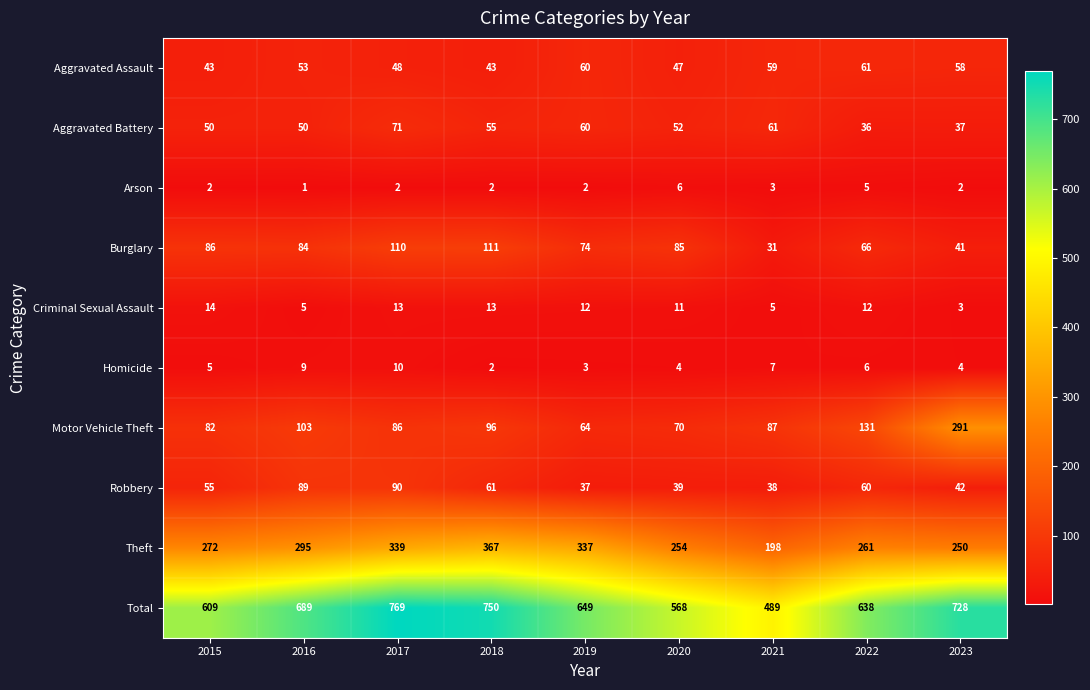

Rank the series by their maximum value, from highest to lowest.

Total, Theft, Motor Vehicle Theft, Burglary, Robbery, Aggravated Battery, Aggravated Assault, Criminal Sexual Assault, Homicide, Arson